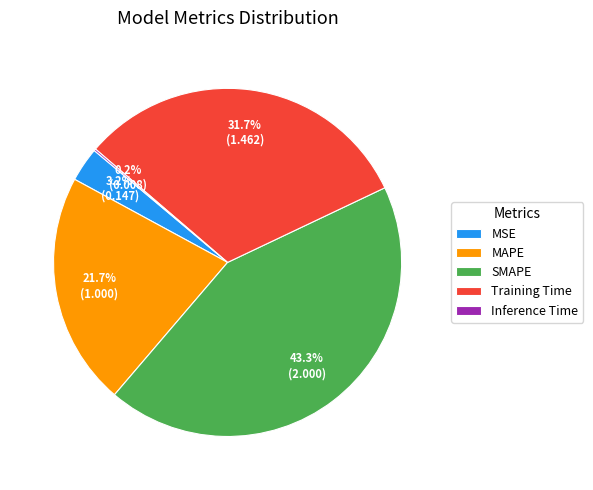

Between MSE and MAPE, which is larger?

MAPE